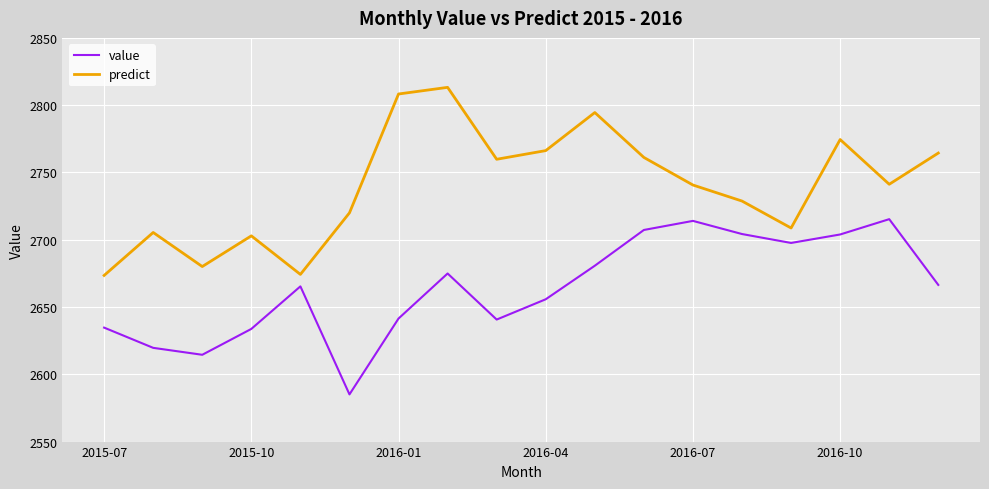

True or false: predict and value cross at least once.

False